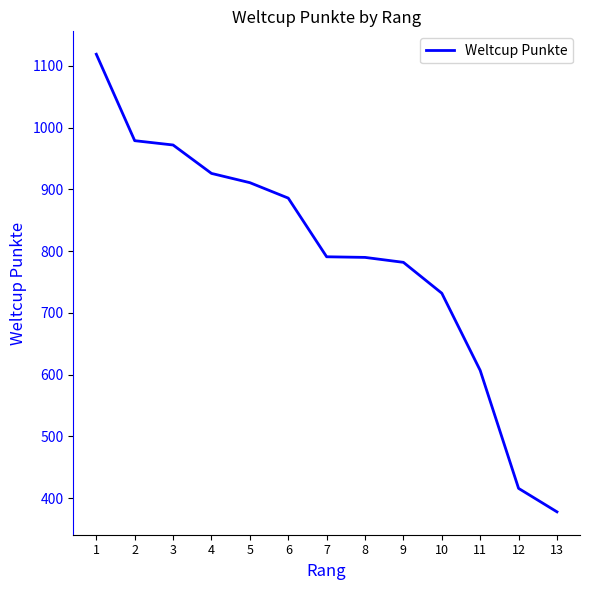

Between 4 and 11, which is larger?

4